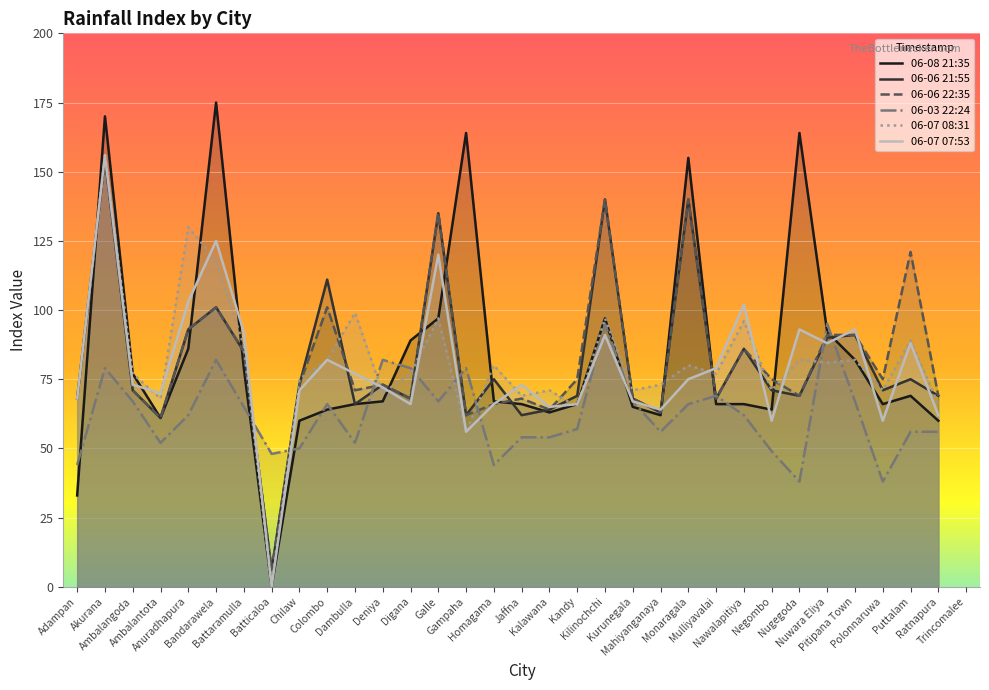

How many positive values does the 2025-06-07 08:31 series have?

31